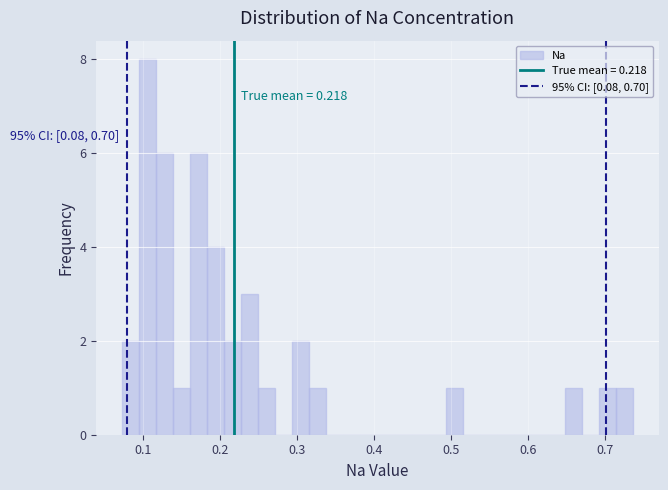

Around what value on the x-axis is the tallest bar? Give the approximate position of its centre, as read against the axis.

0.11